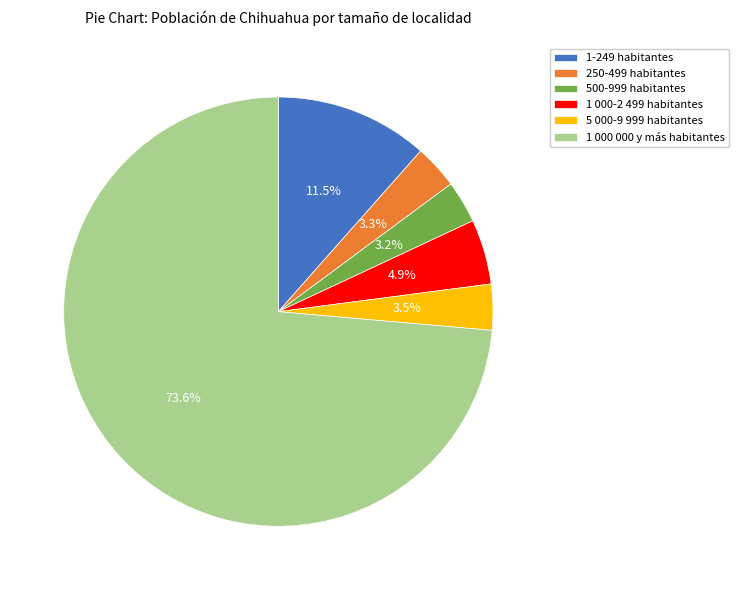

What is the largest slice in the pie chart?

1 000 000 y más habitantes